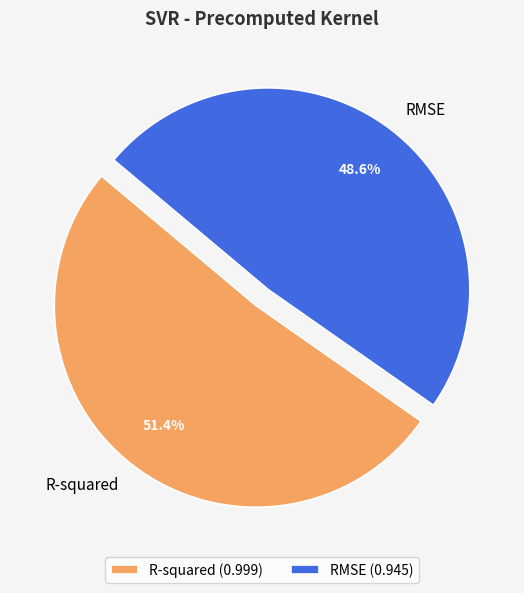

What percentage is the RMSE slice, to the nearest percent?

49%